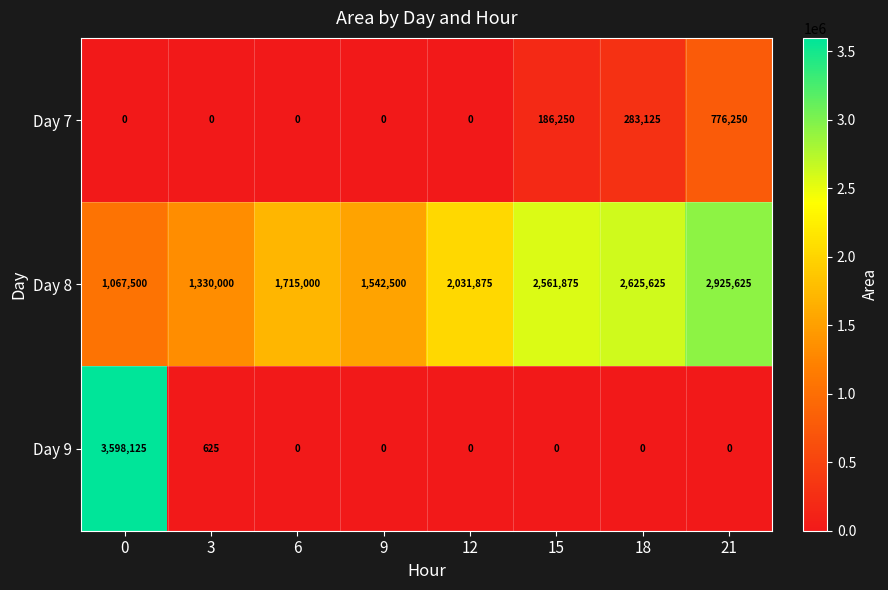

What is the spread (max minus min) of values at 6?

1715000